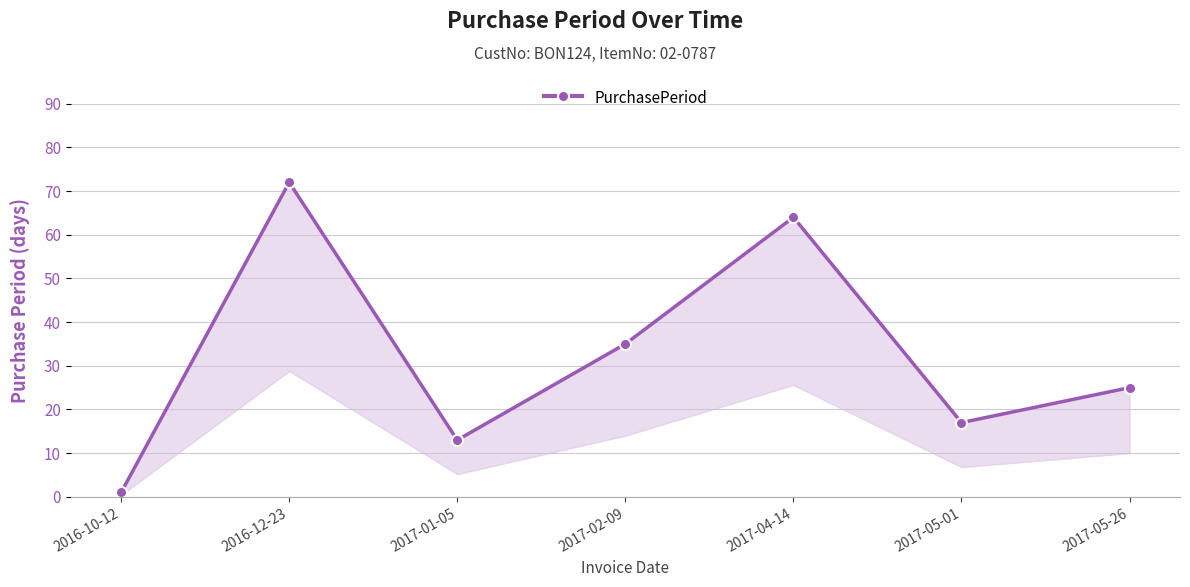

The chart shows a value of 2 at 2016-10-12. True or false?

False